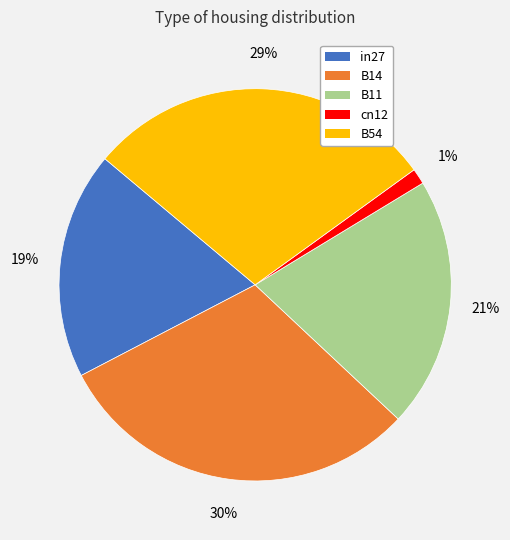

To the nearest percent, what is the difference between the largest and smallest slice percentages?

29%